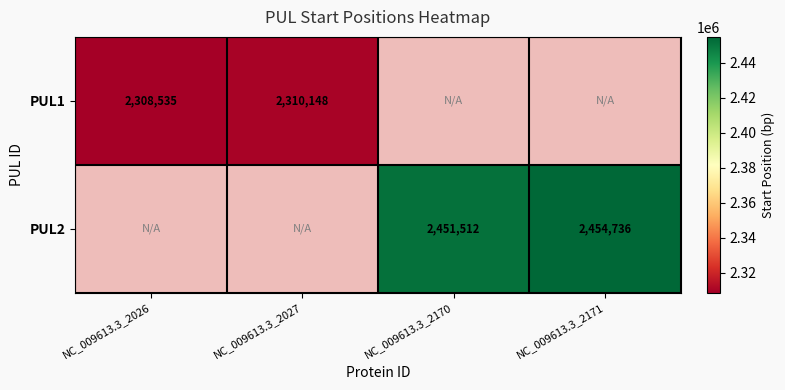

The value of PUL1 at NC_009613.3_2026 is 625146. True or false?

False